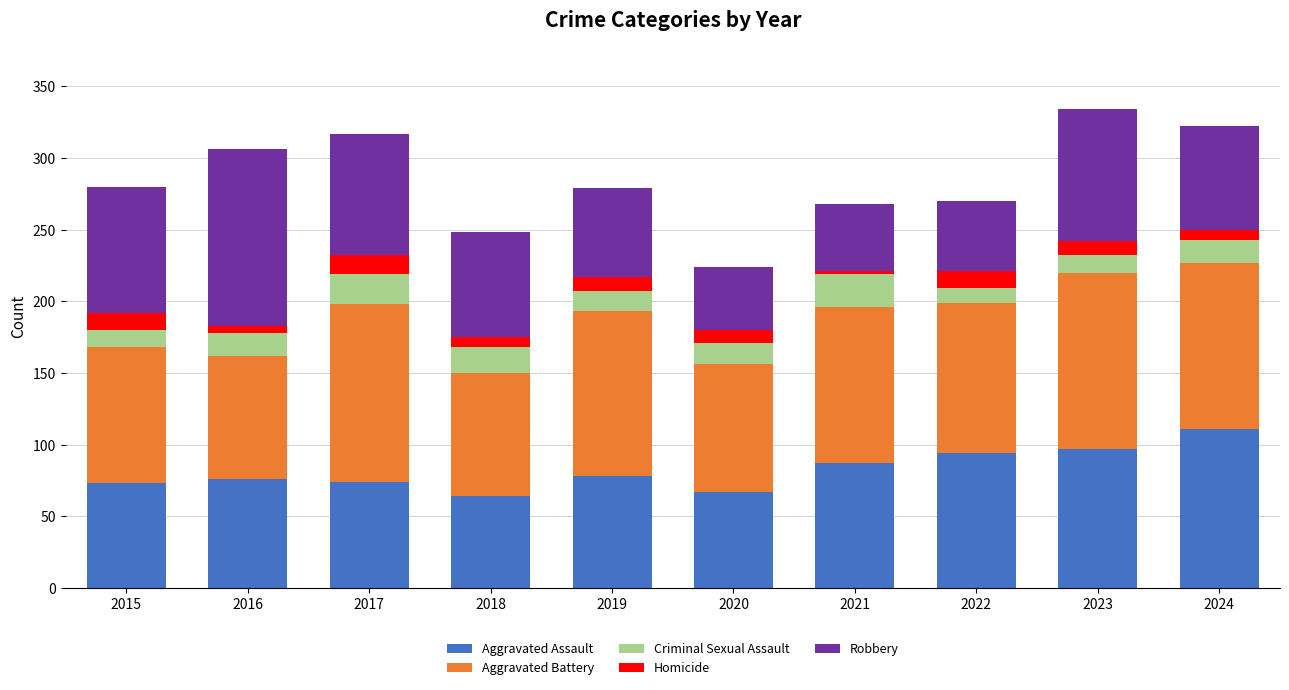

Is it true that Aggravated Assault equals 36 at 2015?

False